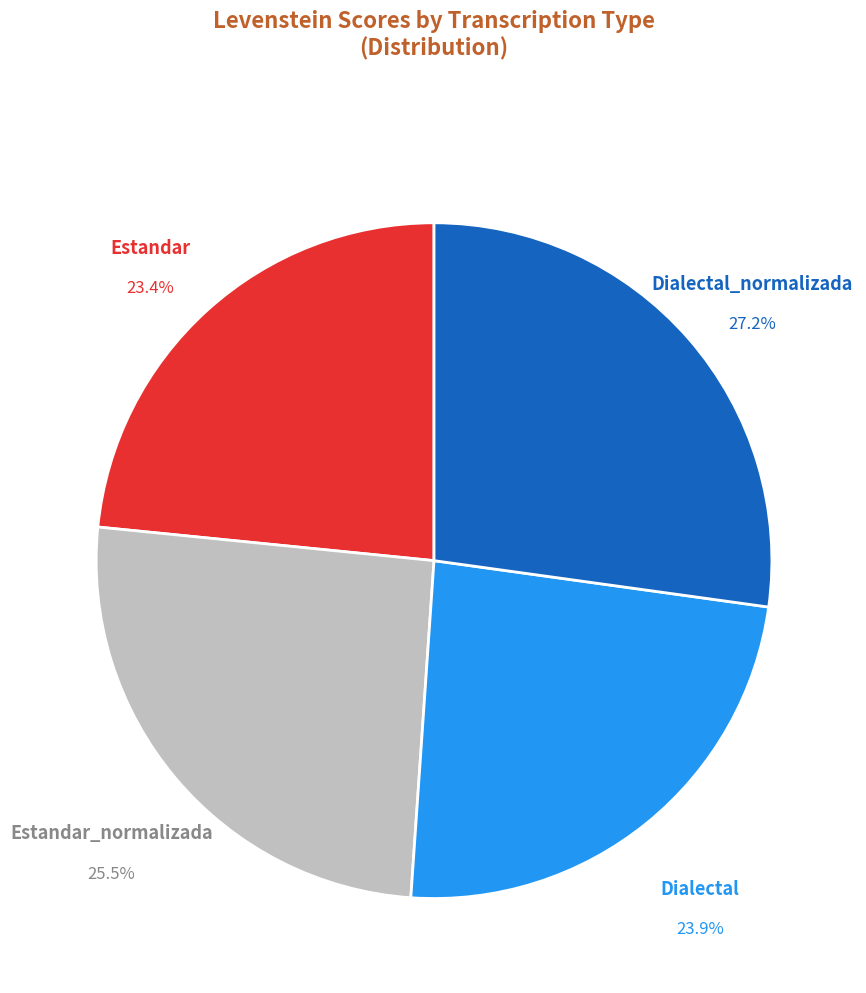

Is there a majority slice in this chart?

No